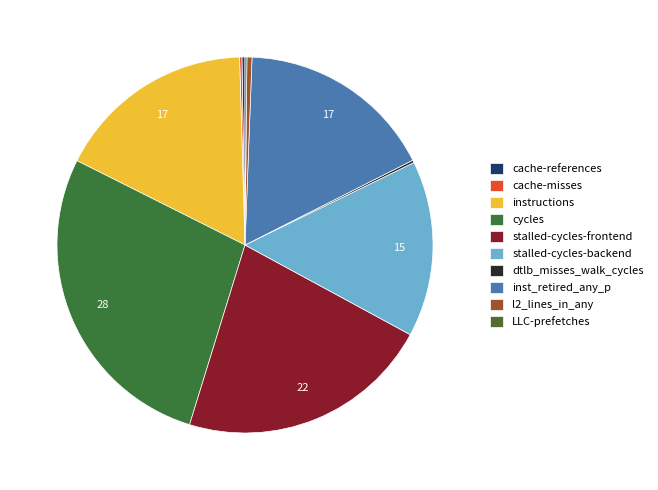

What portion of the pie excludes cycles?

72.4%